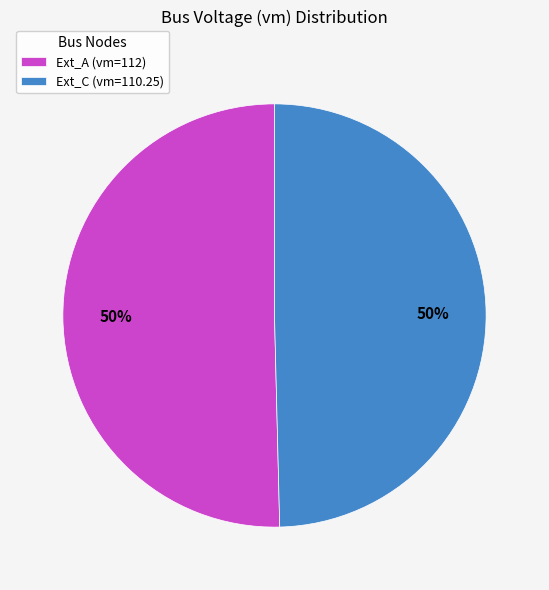

How many segments does this pie chart have?

2